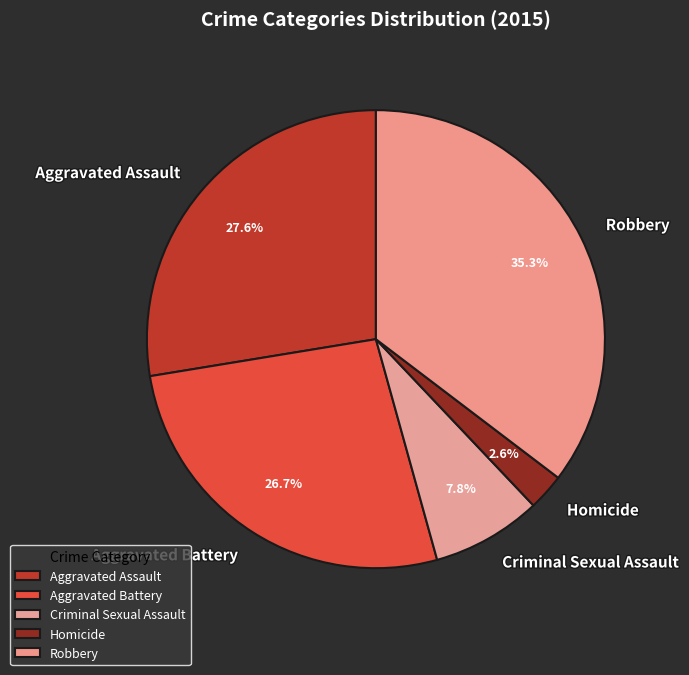

Which slice is the largest?

Robbery